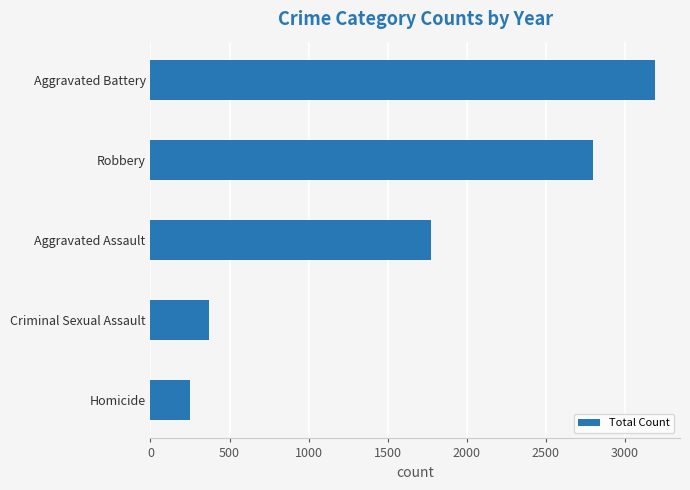

How many categories are shown in the chart?

5